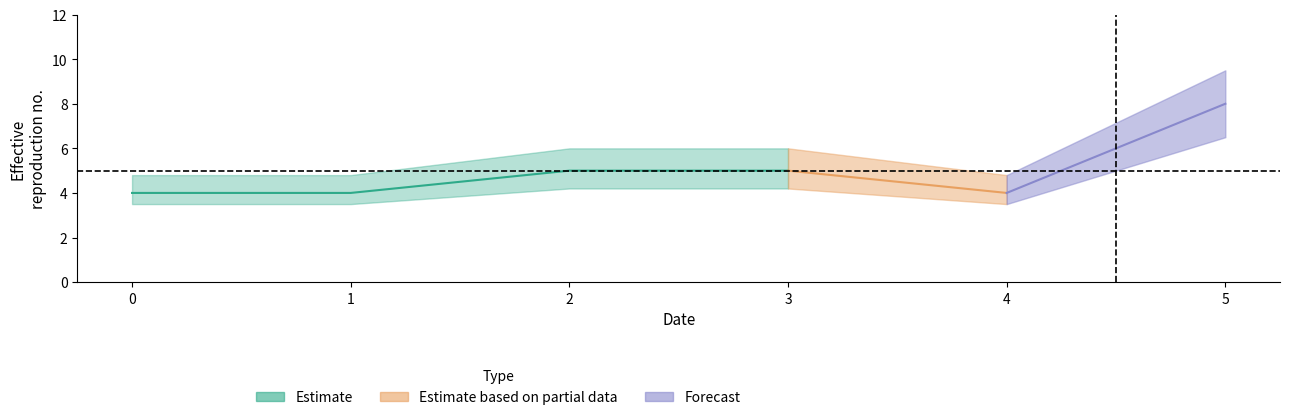

Does the chart display data point markers on the line(s)?

No